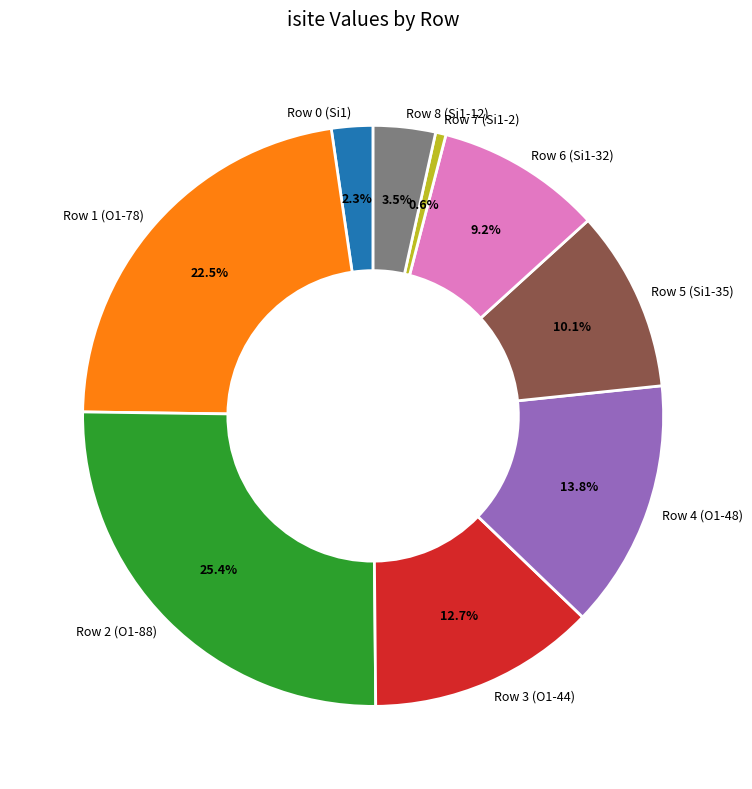

Combined, do Row 4 (O1-48) and Row 6 (Si1-32) account for over 50%?

No